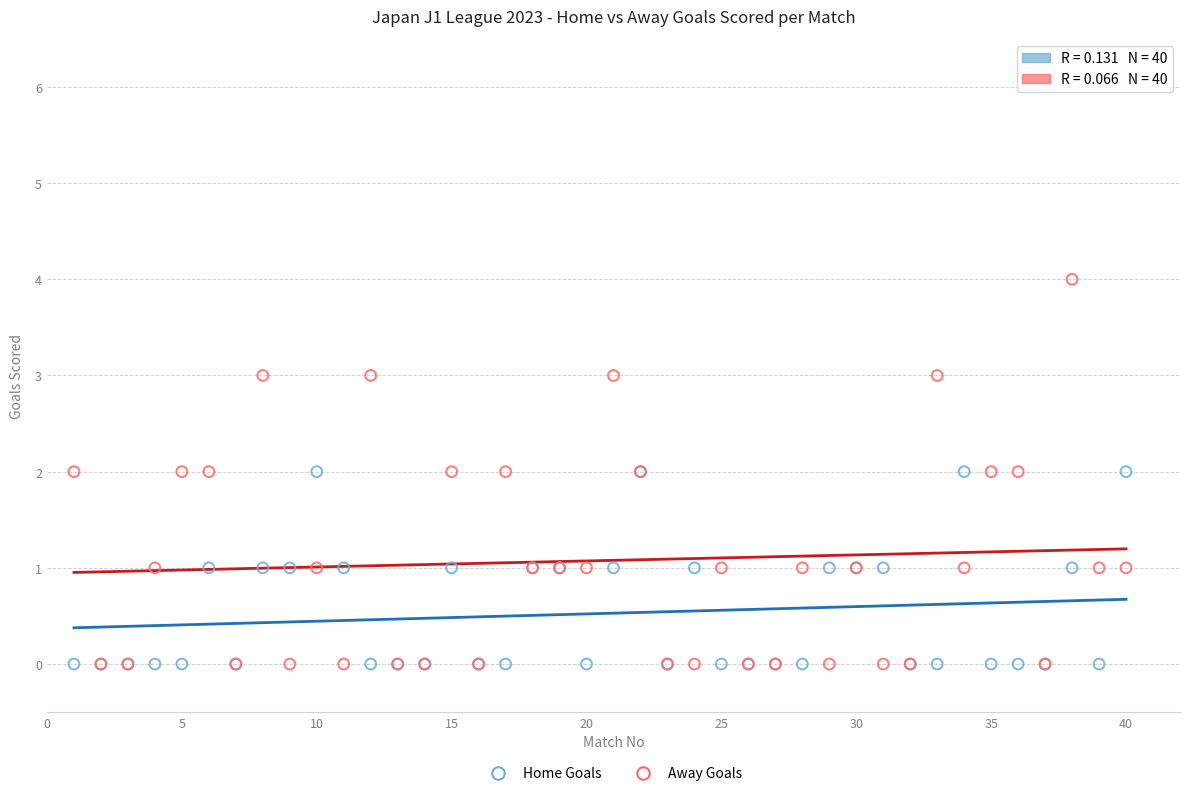

What are all the series names shown in the legend?

Home Goals, Away Goals